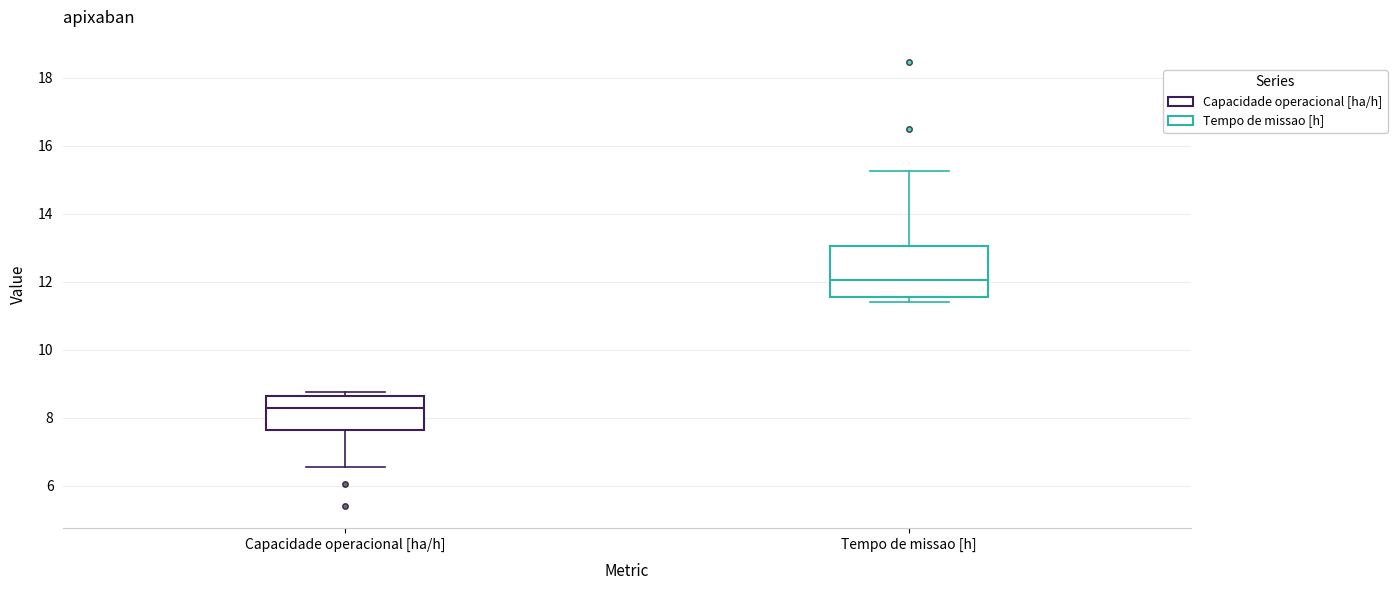

Which box's median line is the lowest?

Capacidade operacional [ha/h]